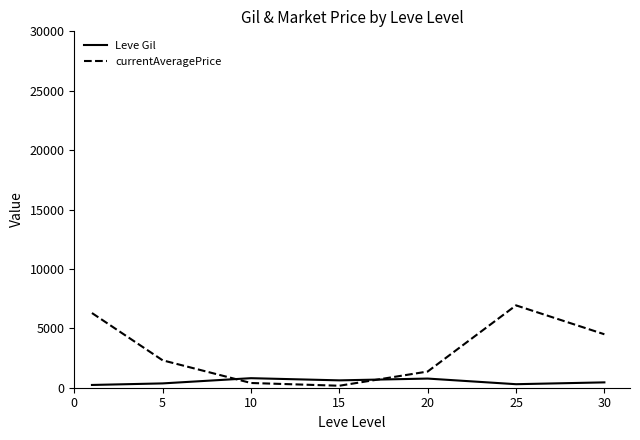

What is the difference between the maximum and minimum values in the currentAveragePrice series?

6766.7